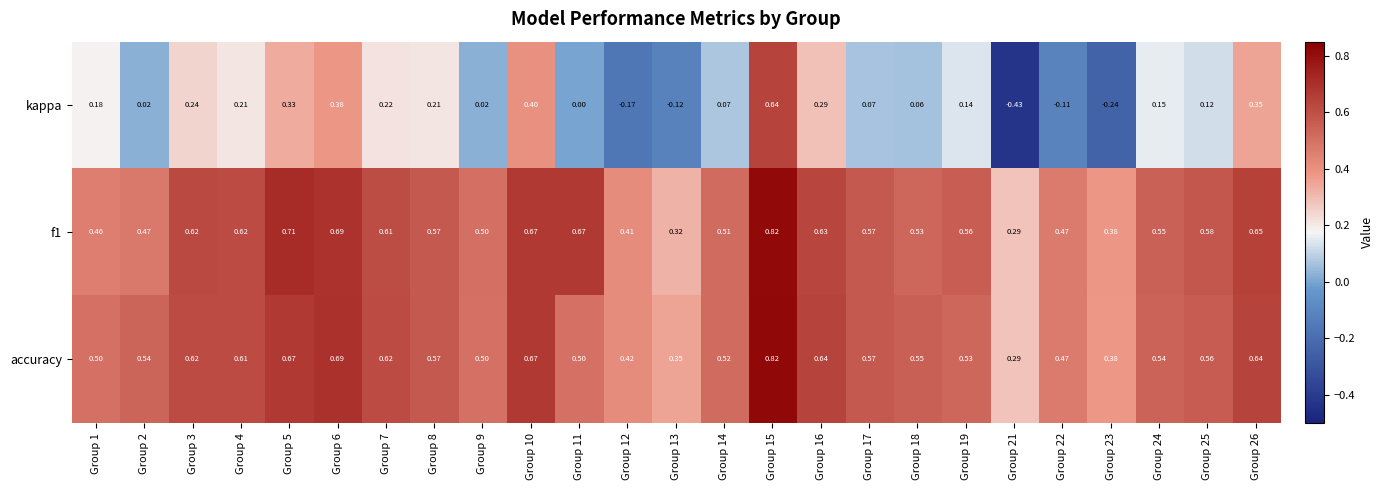

Is the value of accuracy at Group 15 greater than the value of kappa at Group 6?

Yes